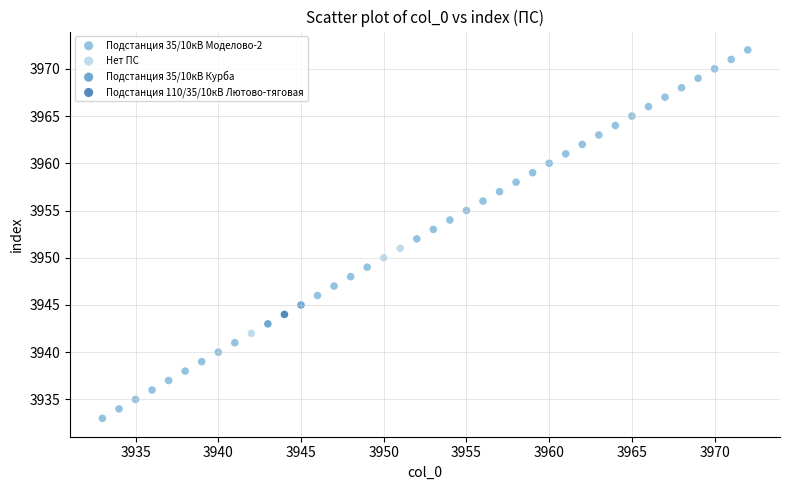

What are all the series names shown in the legend?

Подстанция 35/10кВ Моделово-2, Нет ПС, Подстанция 35/10кВ Курба, Подстанция 110/35/10кВ Лютово-тяговая